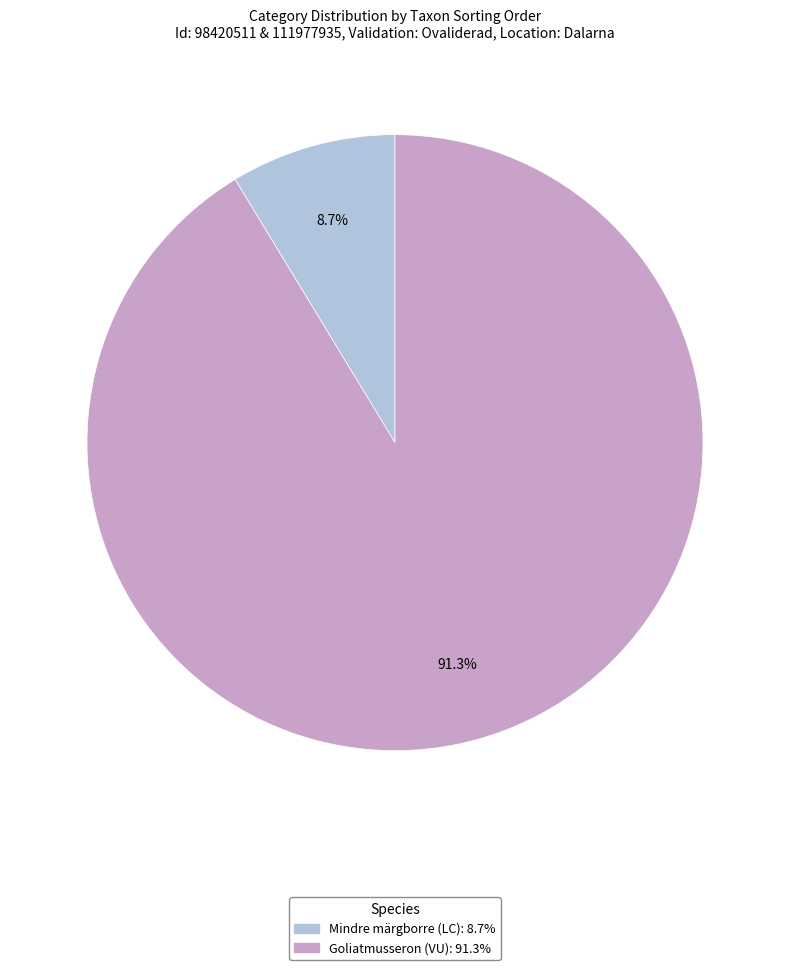

How many segments does this pie chart have?

2